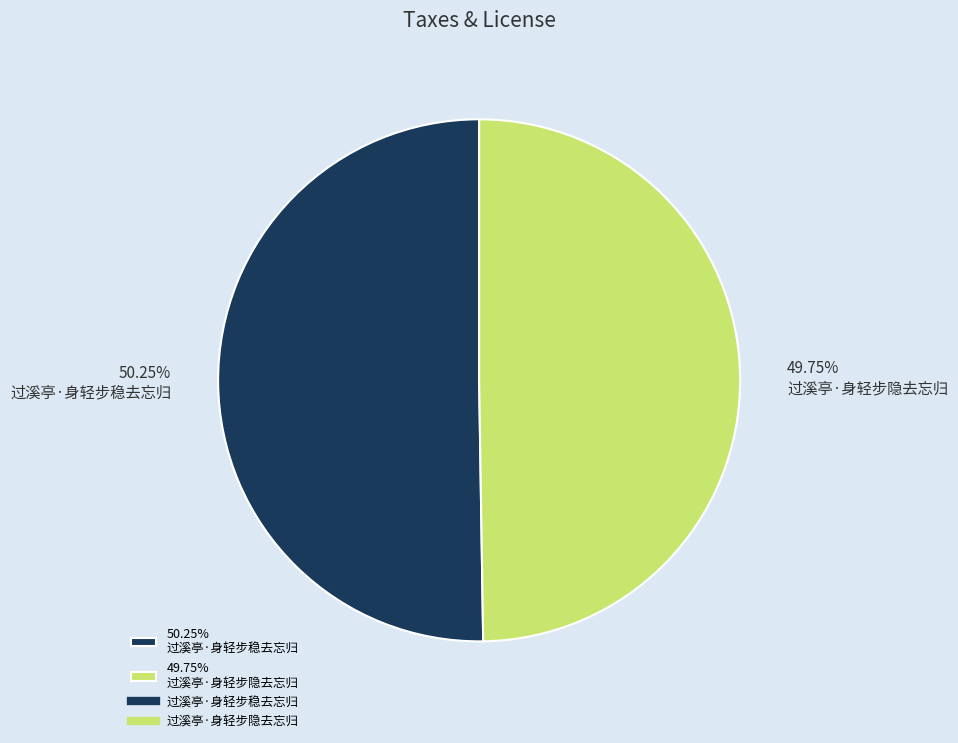

Combined, do 49.75% 过溪亭·身轻步隐去忘归 and 50.25% 过溪亭·身轻步稳去忘归 account for over 50%?

Yes